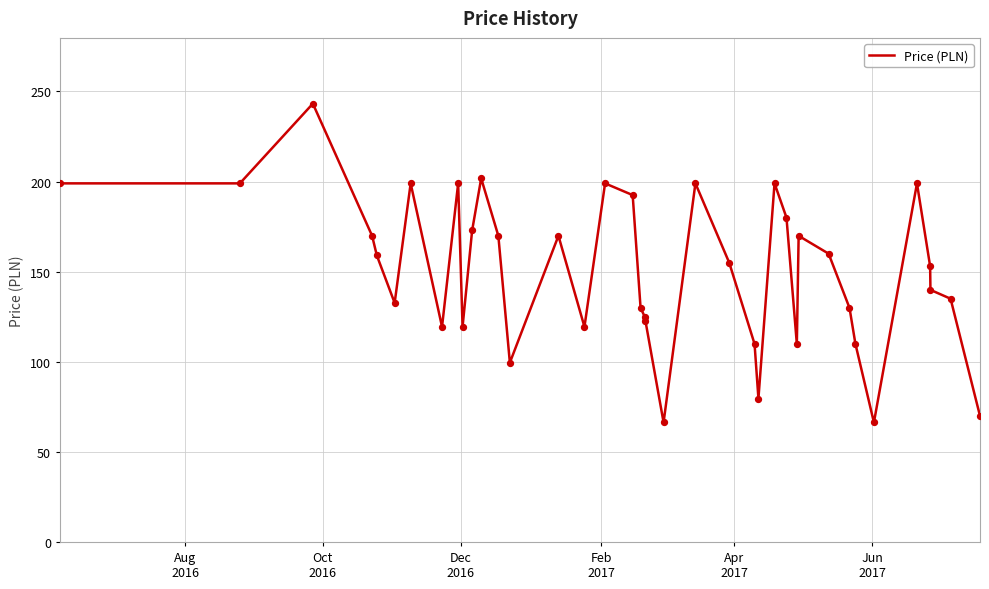

What is the minimum value shown in the chart?

66.3